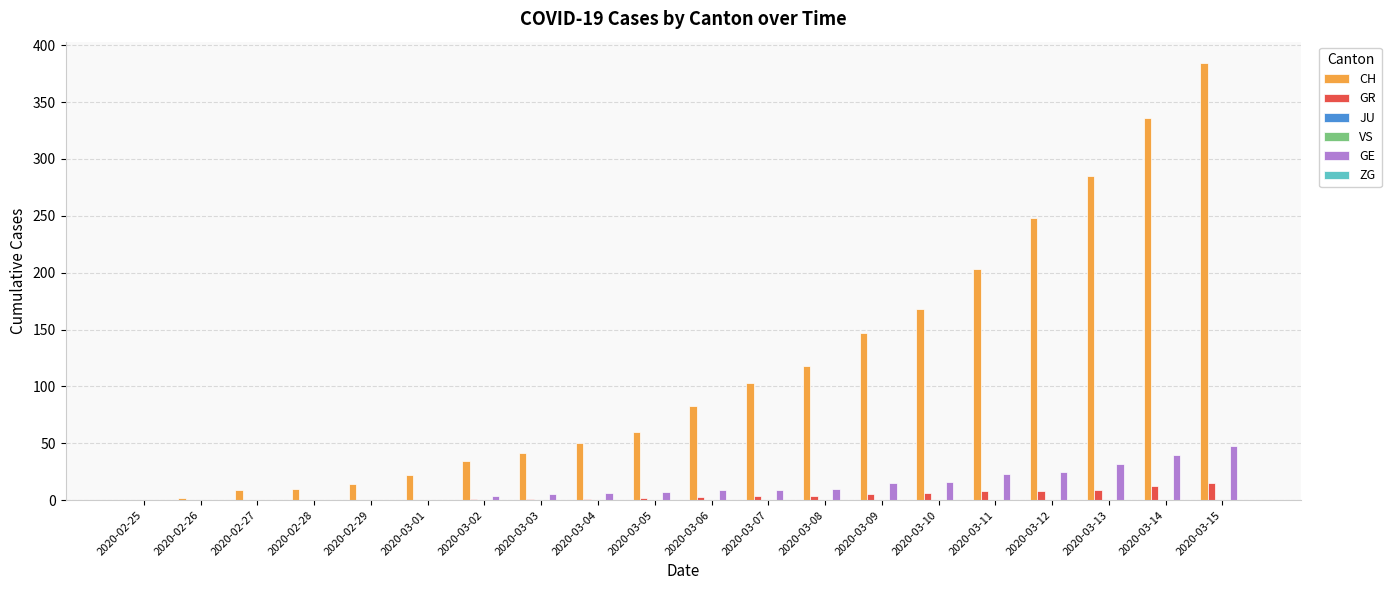

List the labels in order of ZG value, smallest first.

2020-02-25, 2020-02-26, 2020-02-27, 2020-02-28, 2020-02-29, 2020-03-01, 2020-03-02, 2020-03-03, 2020-03-04, 2020-03-05, 2020-03-06, 2020-03-07, 2020-03-08, 2020-03-09, 2020-03-10, 2020-03-11, 2020-03-12, 2020-03-13, 2020-03-14, 2020-03-15